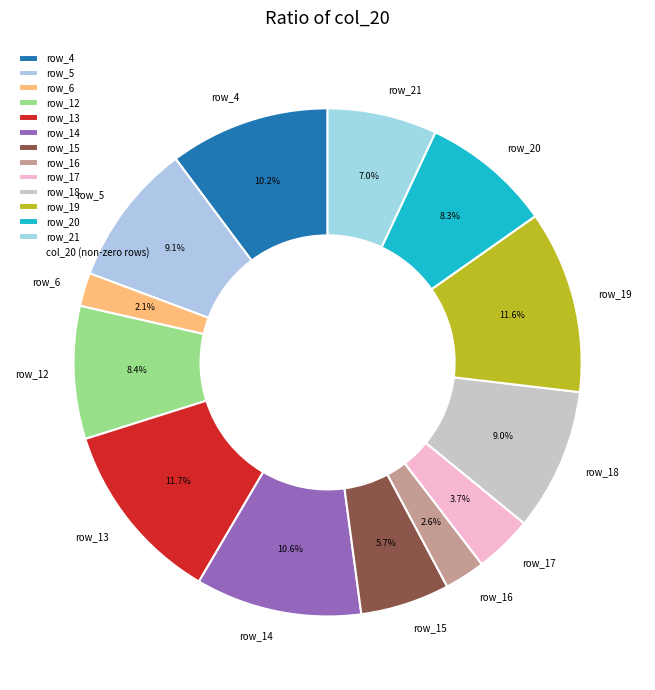

How much of the chart is everything except row_18?

91.0%